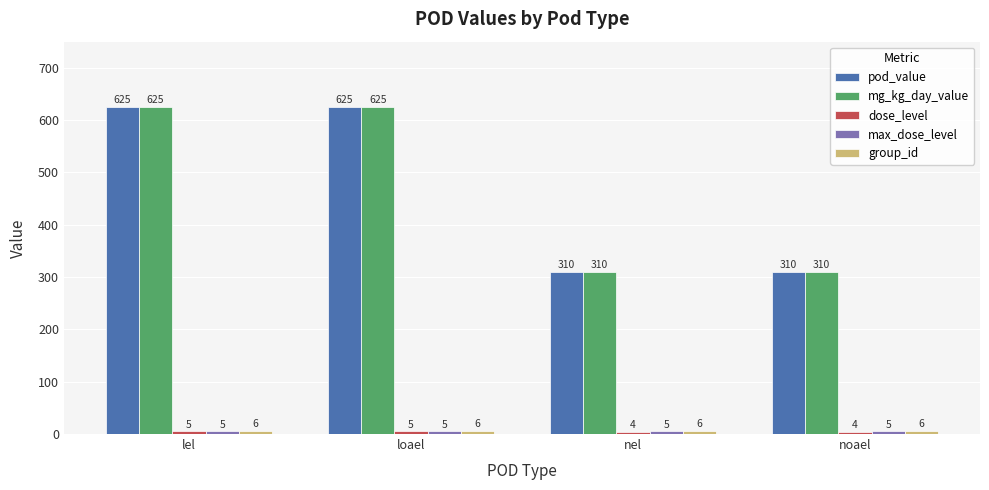

What is the minimum value shown in the chart?

4